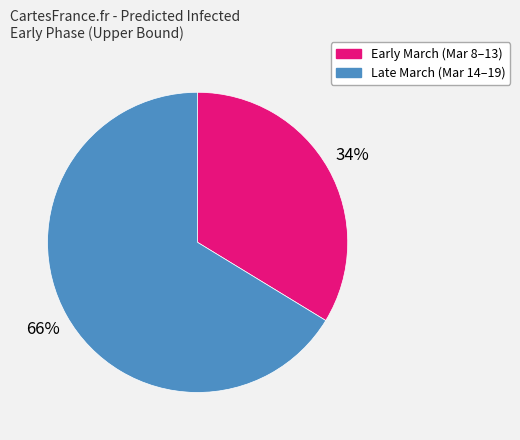

Is there any slice that represents more than half of the pie?

Yes